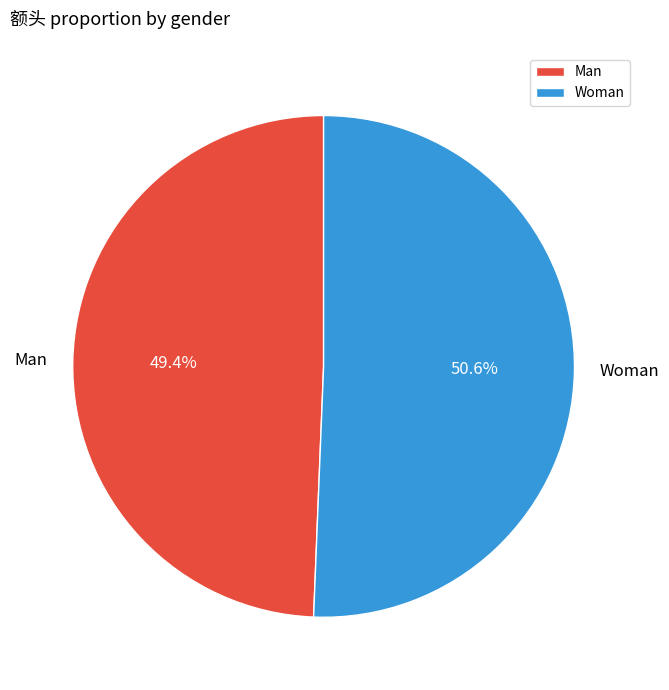

Which slice is the smallest?

Man